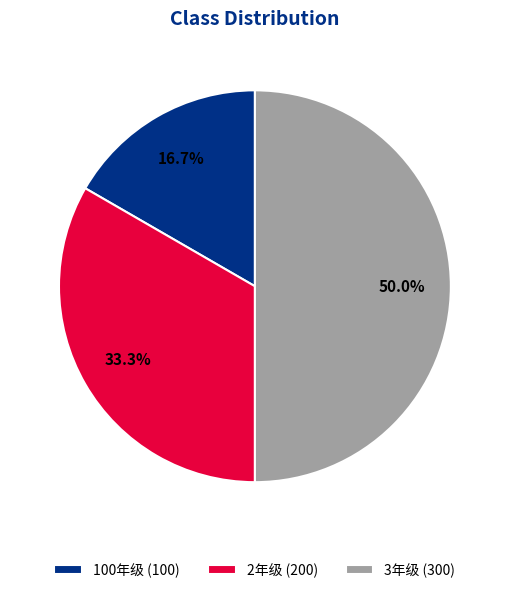

Does 100年级 (100) account for over 50% of the chart?

No